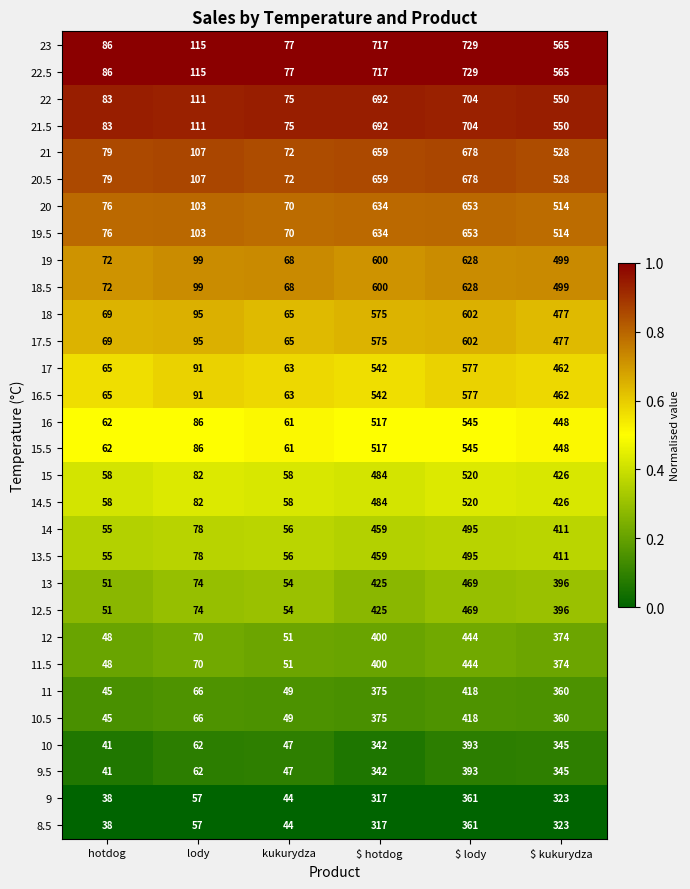

What is the total value across all series at $ lody?

16432